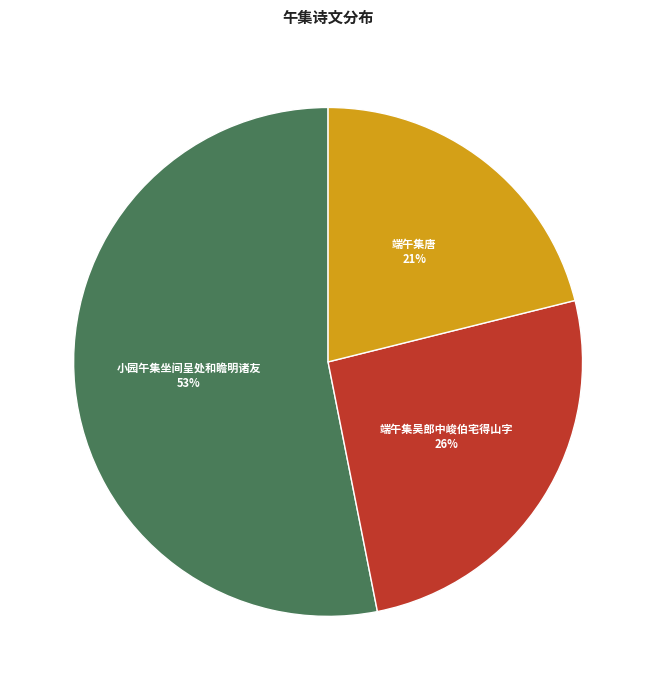

To the nearest percent, what is the combined percentage of 端午集吴郎中峻伯宅得山字 and 小园午集坐间呈处和瞻明诸友?

79%